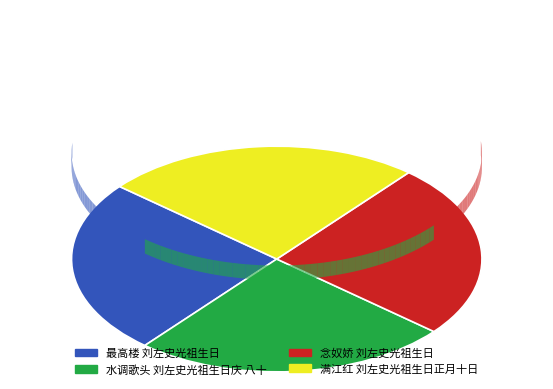

Is there any slice that represents more than half of the pie?

No